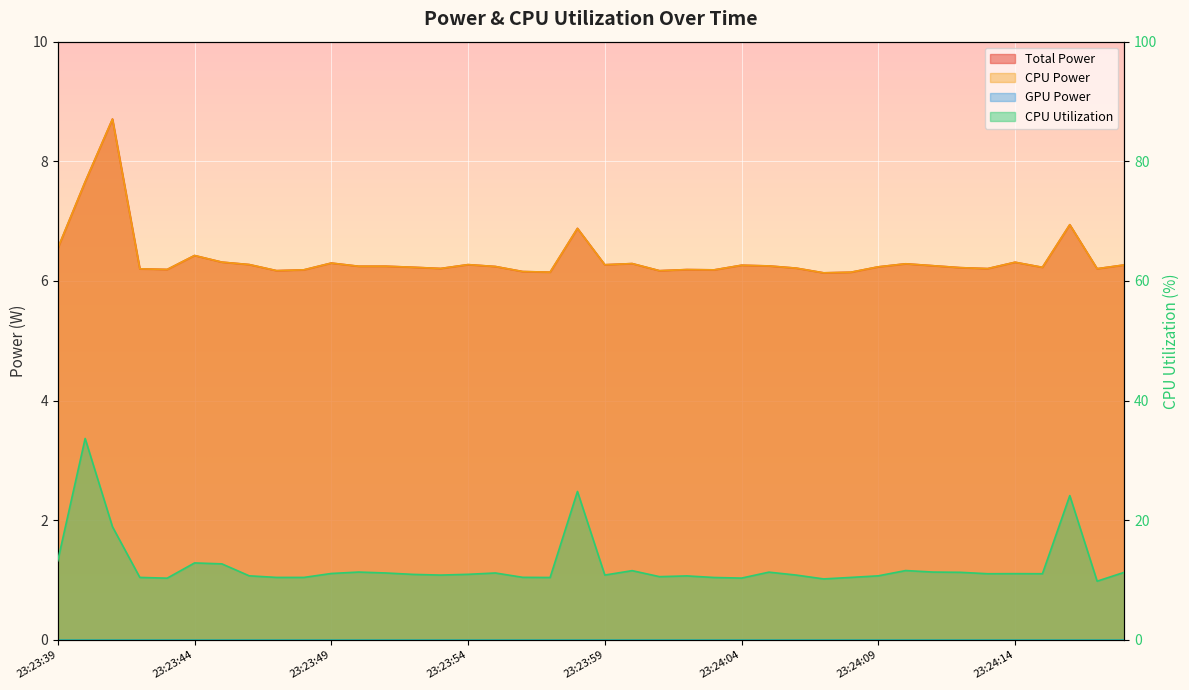

At which category does CPU Power reach its first local valley?

23:23:43